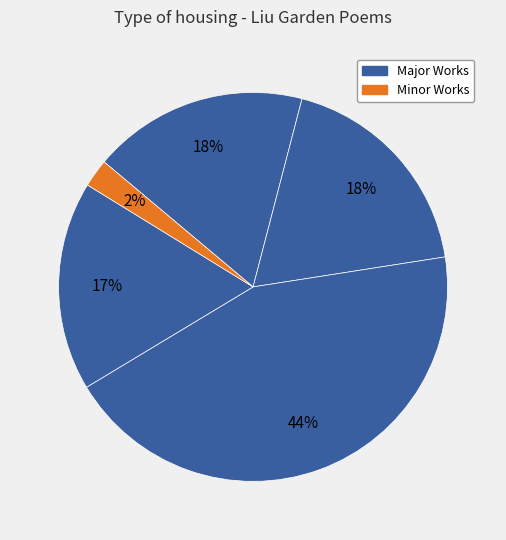

Is there any slice that represents more than half of the pie?

No